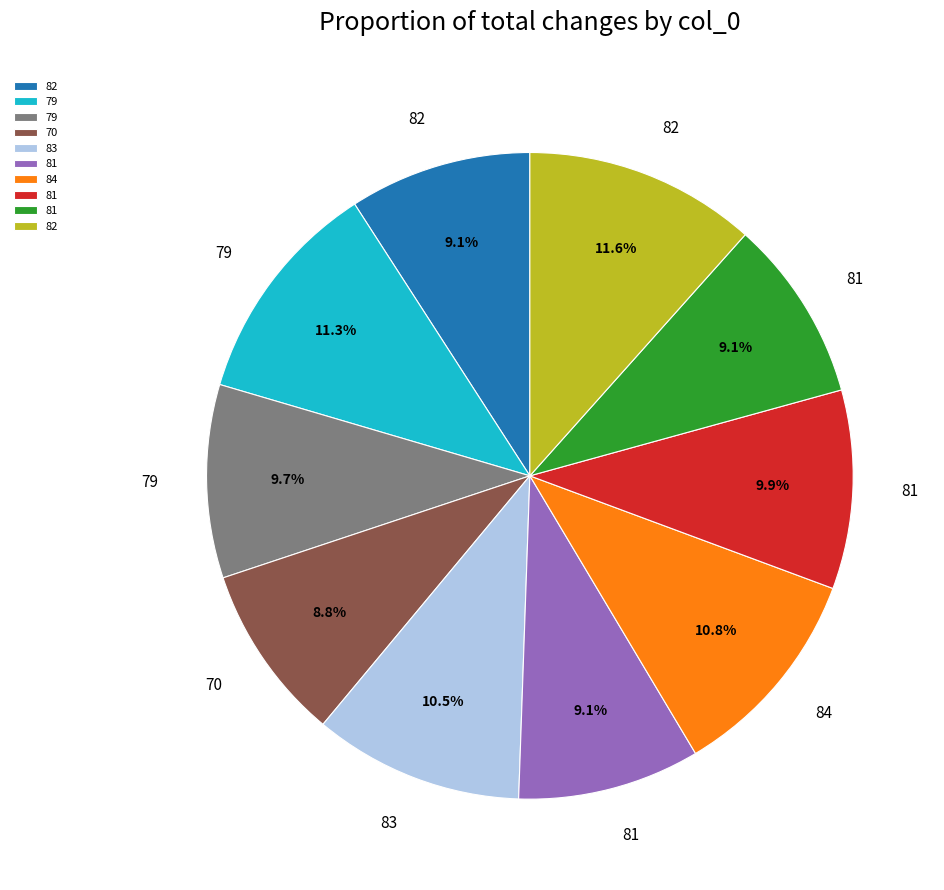

Does any single category account for the majority?

No